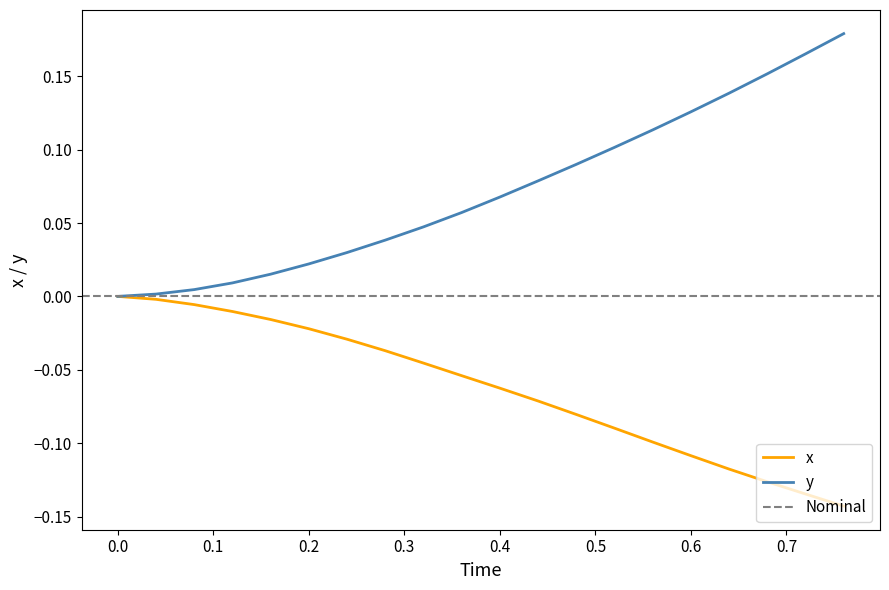

The value of y at 0.0 is -0.1. True or false?

False